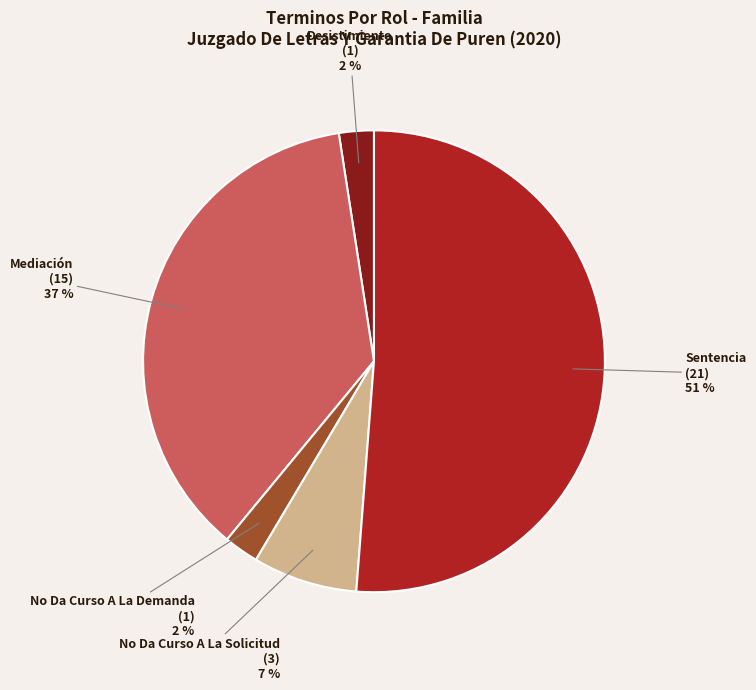

How many segments does this pie chart have?

5